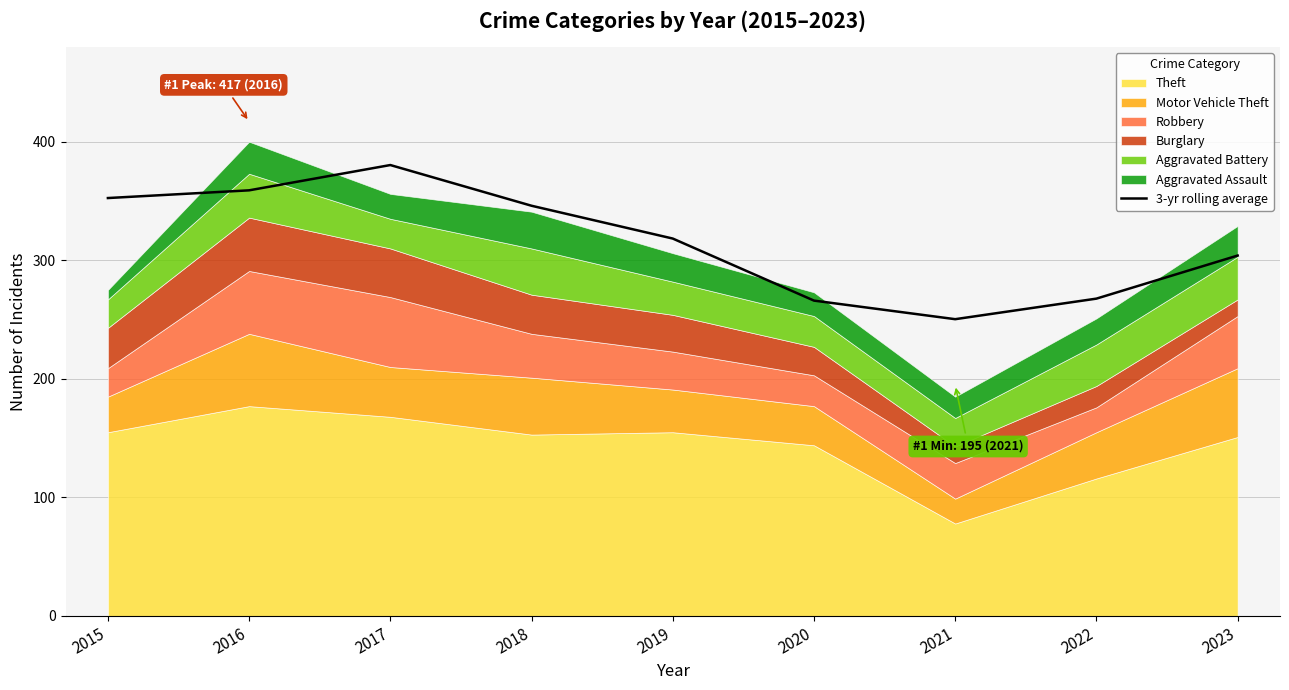

What is the minimum value shown in the chart?

250.3